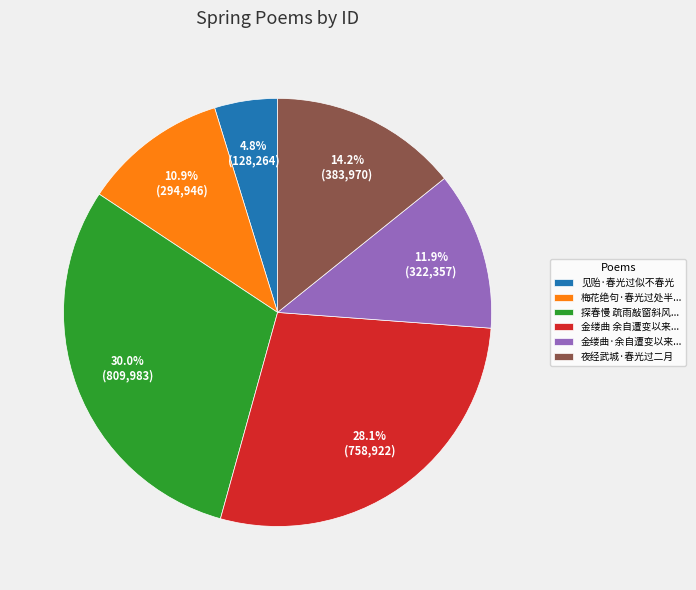

How much of the chart is everything except 探春慢 疏雨敲窗斜风...?

70.0%